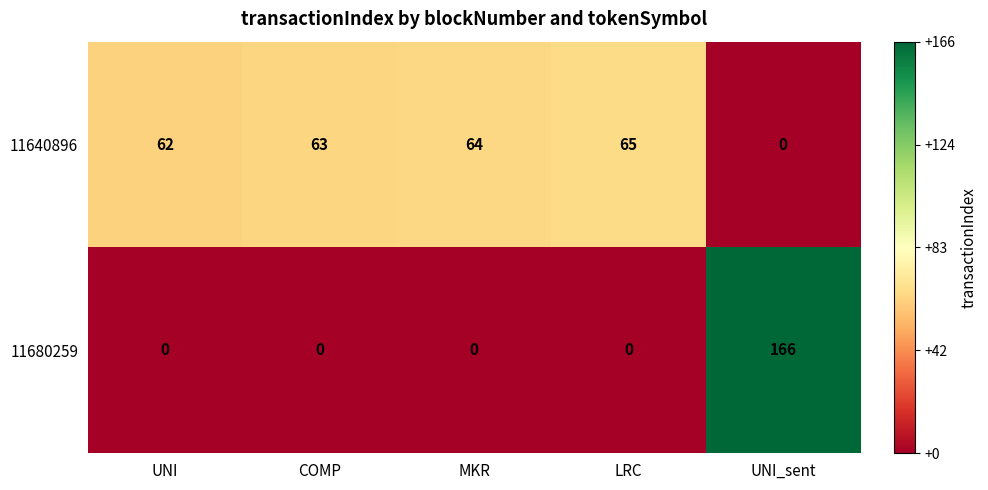

What is the greatest value displayed?

166